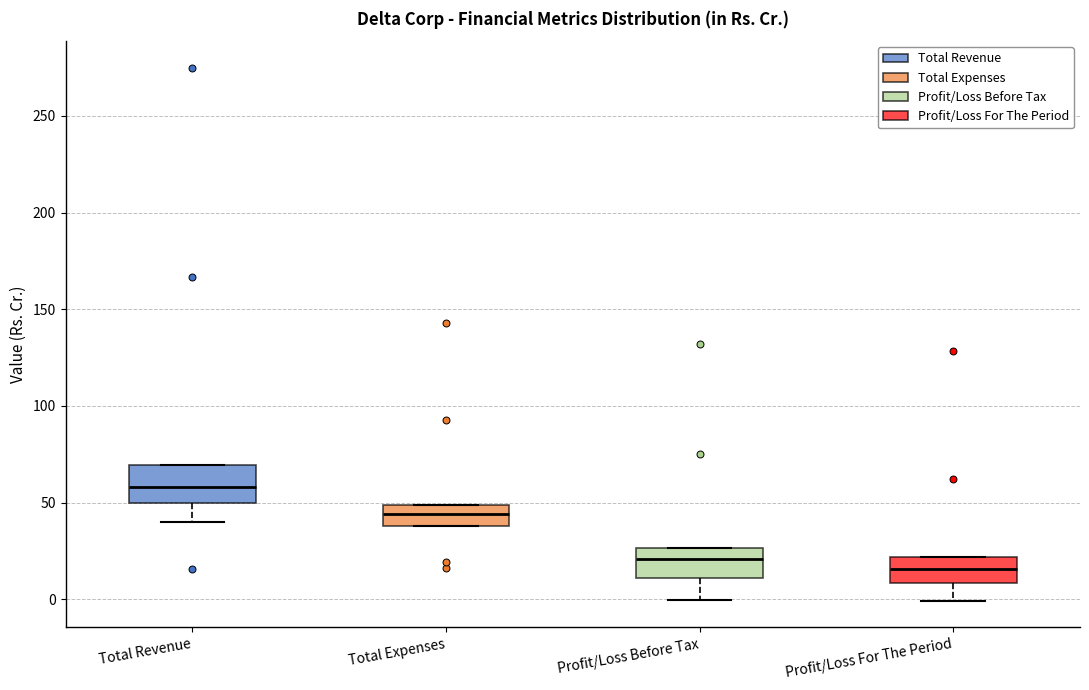

Which box's median line is the highest?

Total Revenue